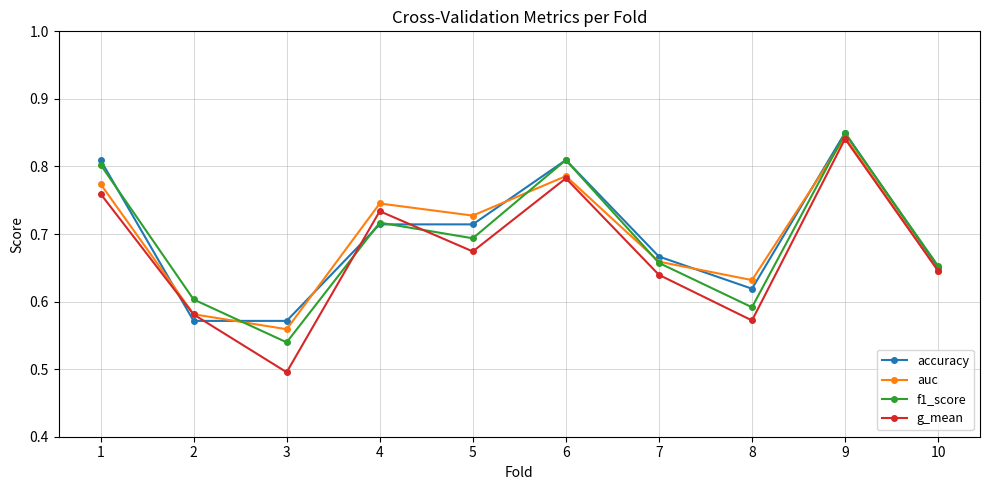

How many auc values are between 0 and 1?

10